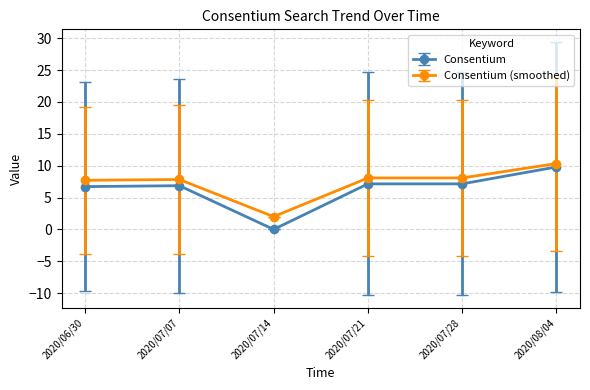

True or false: Consentium has a value of 7.1 at 2020/07/21.

True